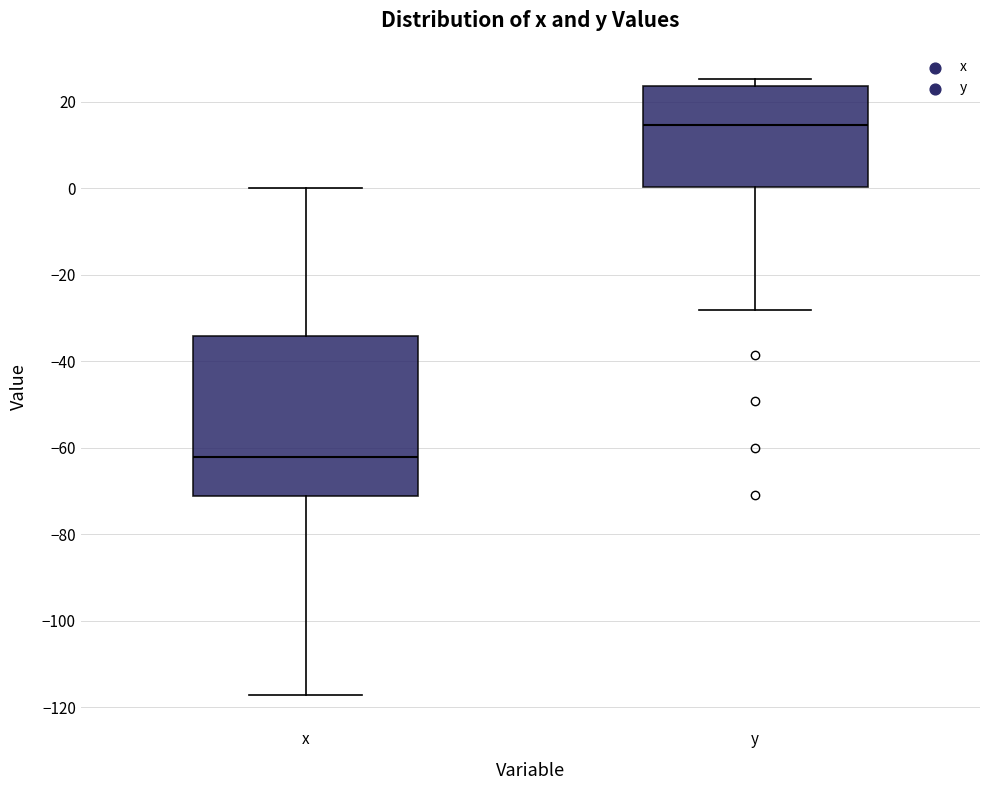

Where does the lower whisker of the box for x end on the y-axis? The values are not printed on the chart, so give them approximately, as read against the axis.

-118